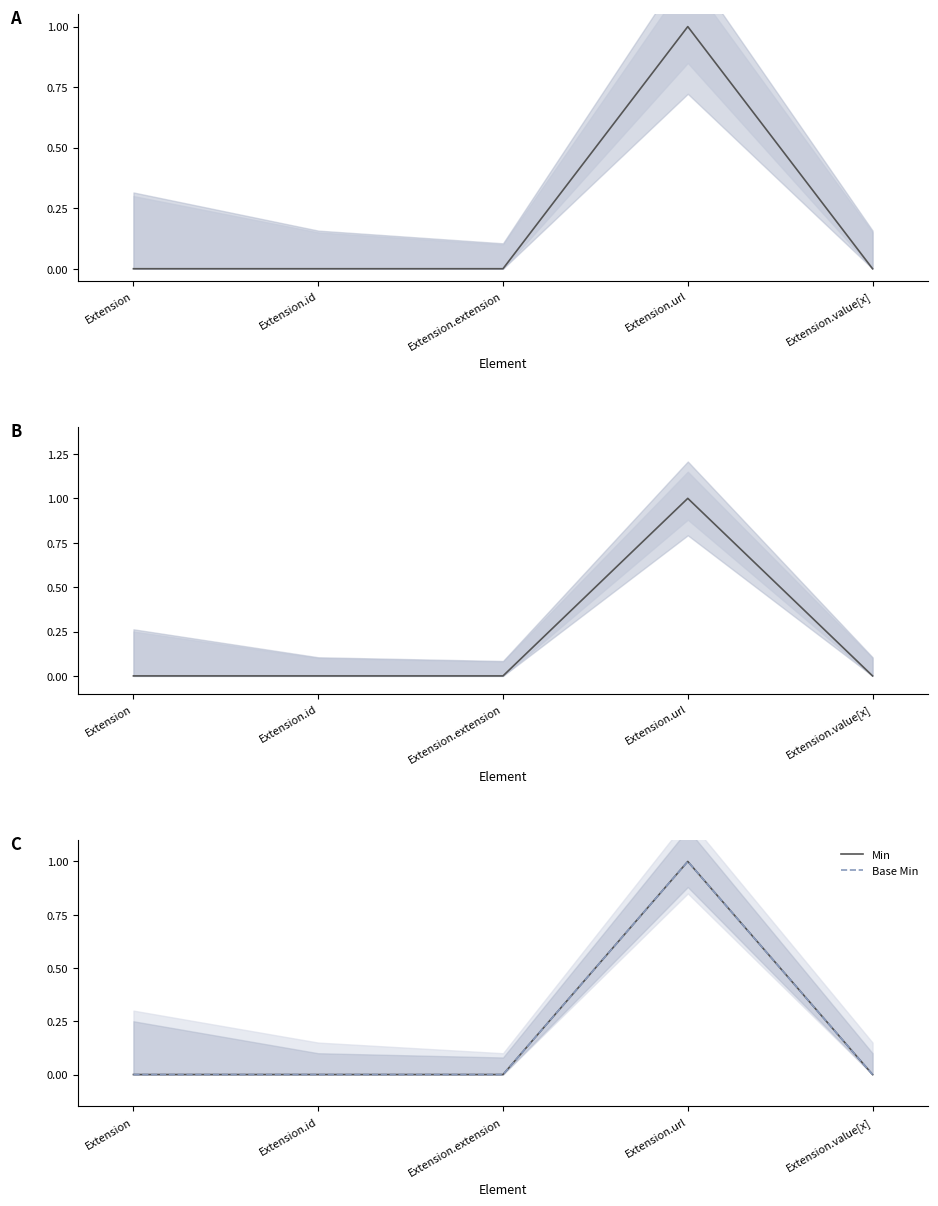

At which label is Min closest to 0?

Extension